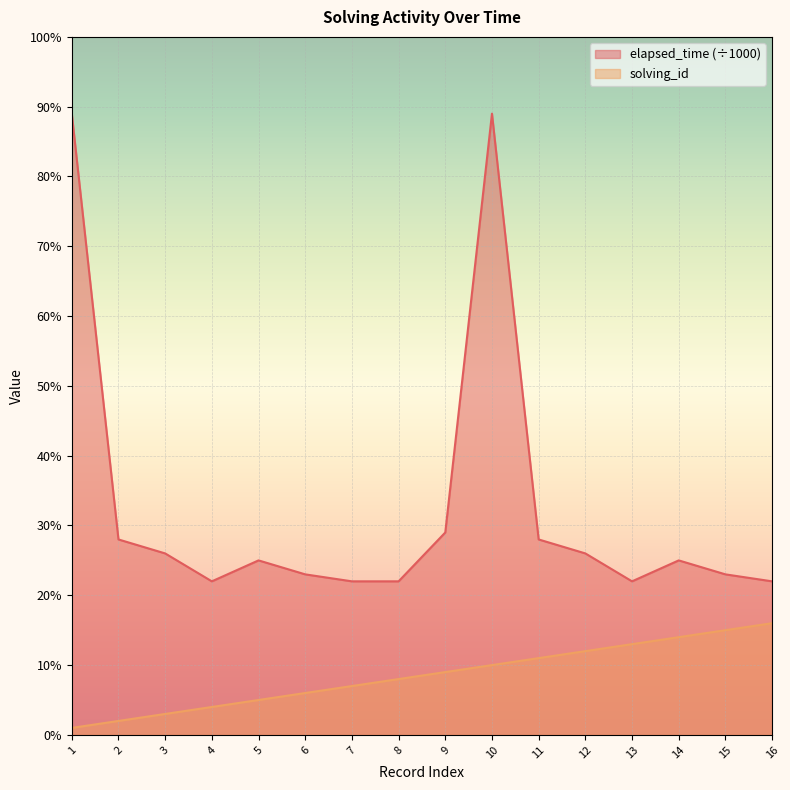

True or false: solving_id has a value of 4 at 12.

False